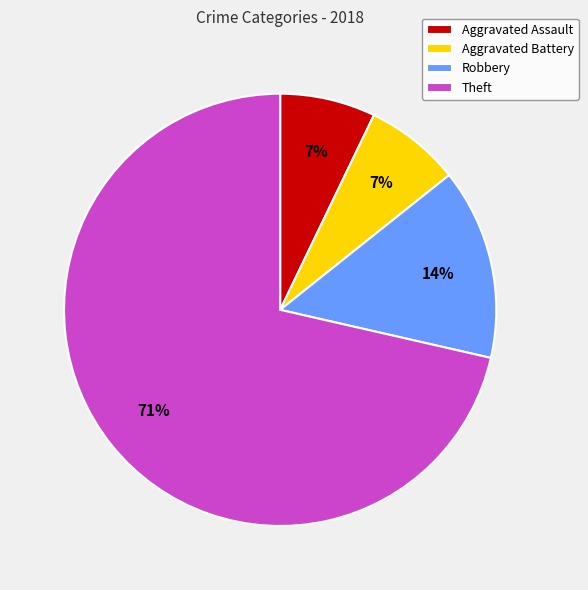

What percentage is the Robbery slice, to the nearest percent?

14%